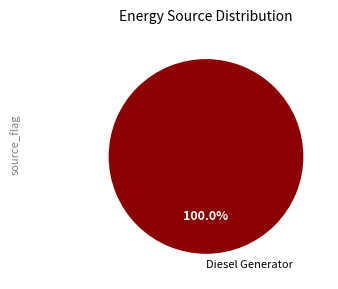

Rank the categories by value from lowest to highest.

Diesel Generator